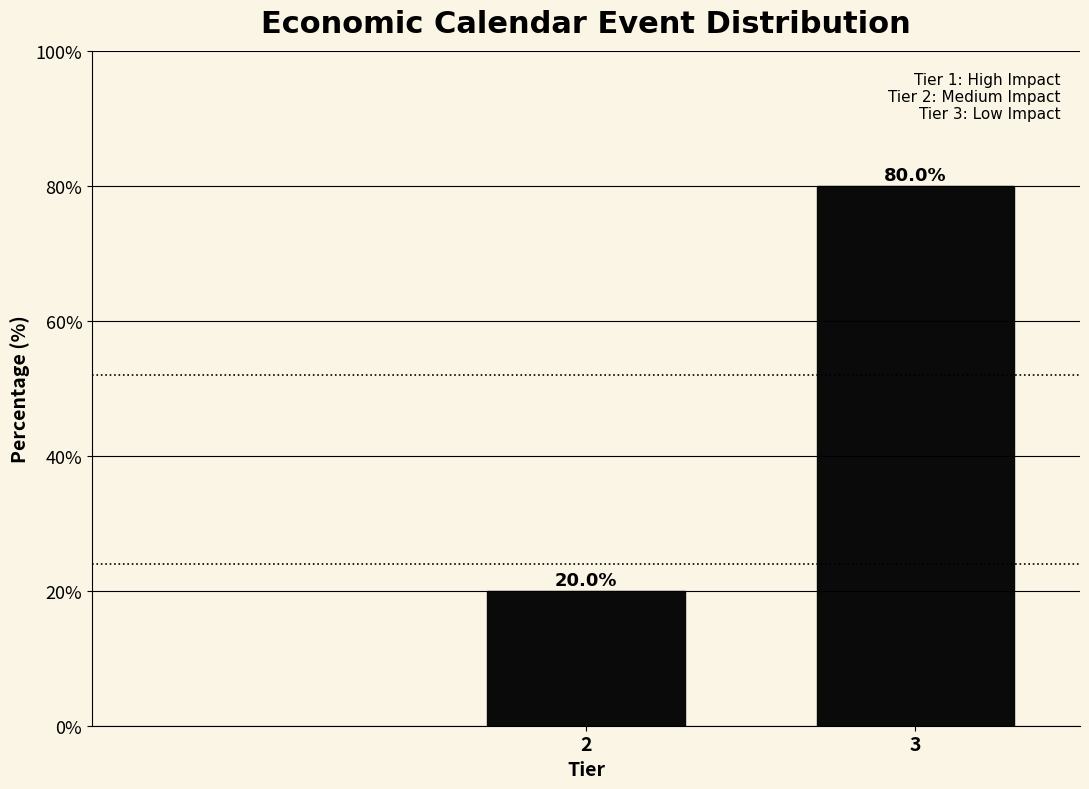

Reading left to right, list all the values displayed in this chart.

20	80